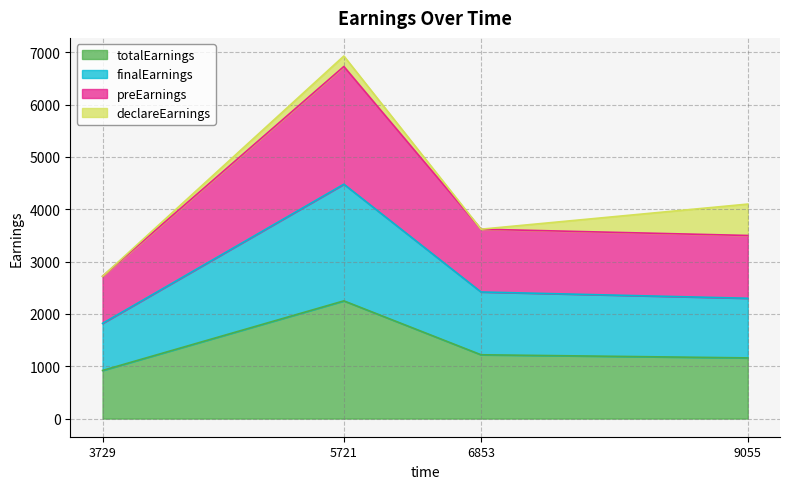

Which has a higher value, 3729 or 6853?

6853